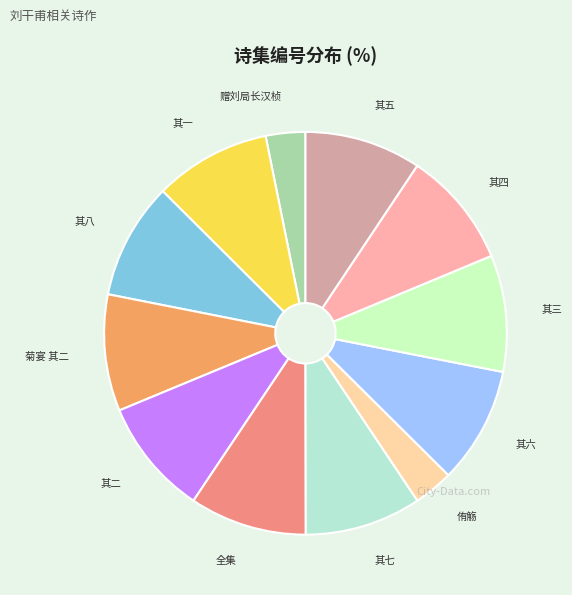

Combined, do 侑觞 and 其三 account for over 50%?

No